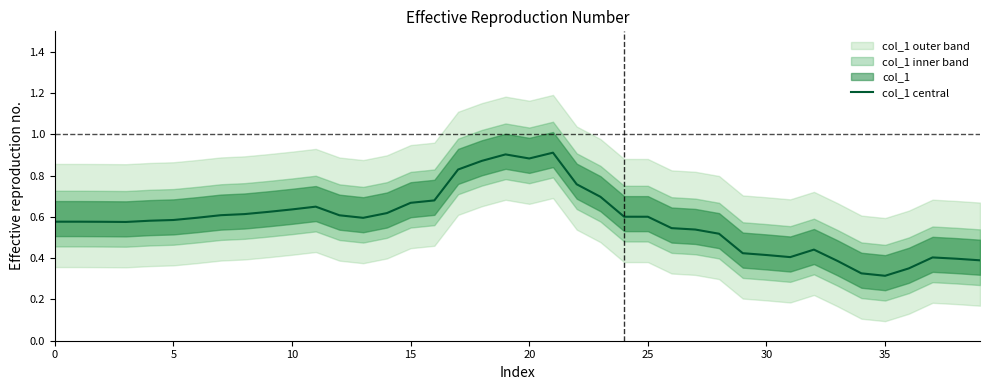

How many values are between 0 and 1?

40